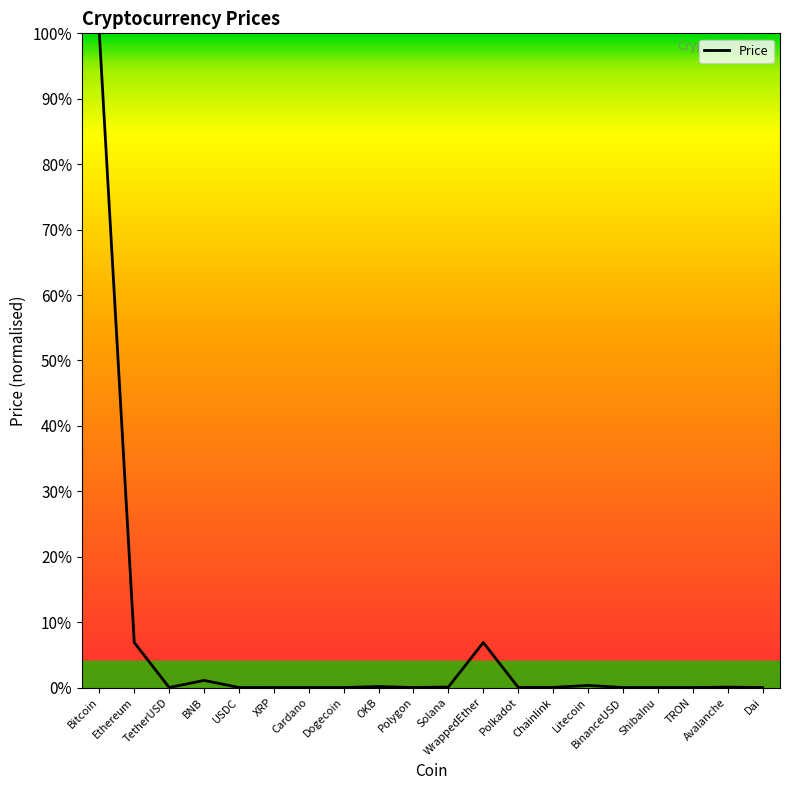

Does the chart have visible grid lines?

No